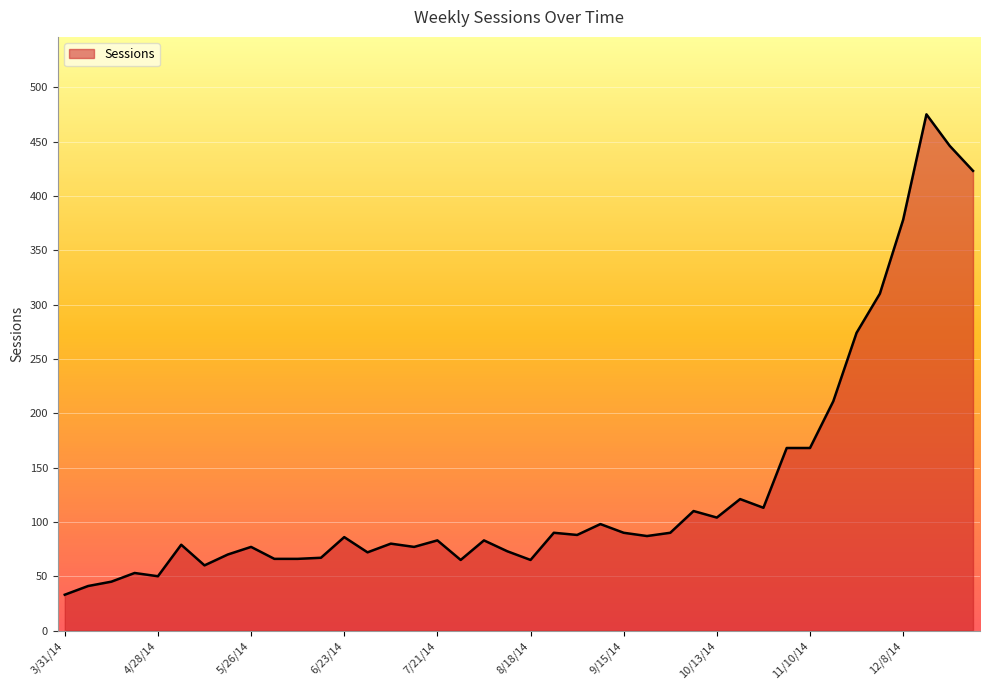

What is the maximum value shown in the chart?

475